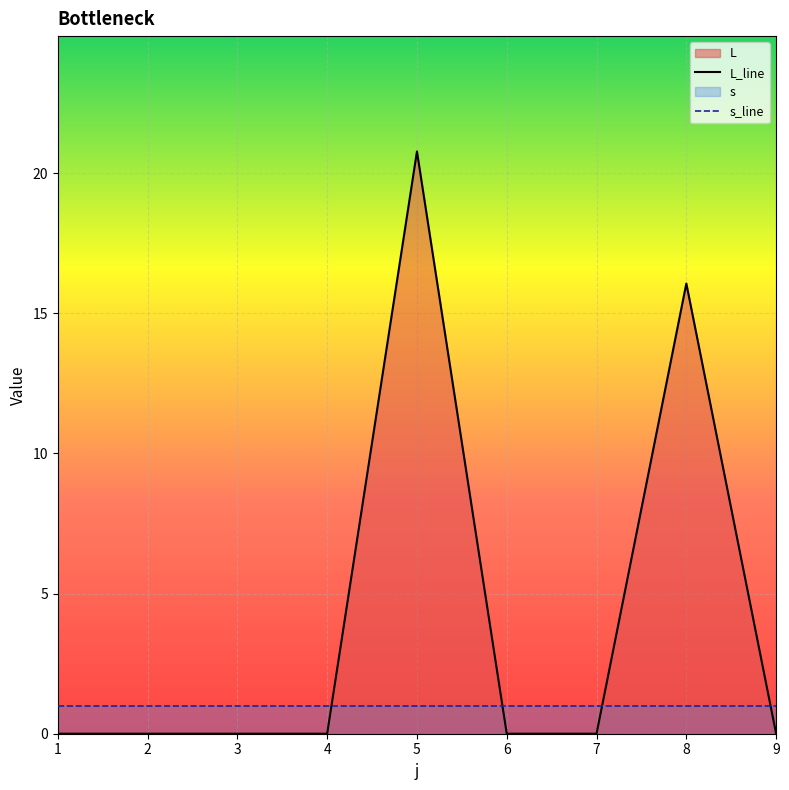

Count the number of values greater than 0.

2